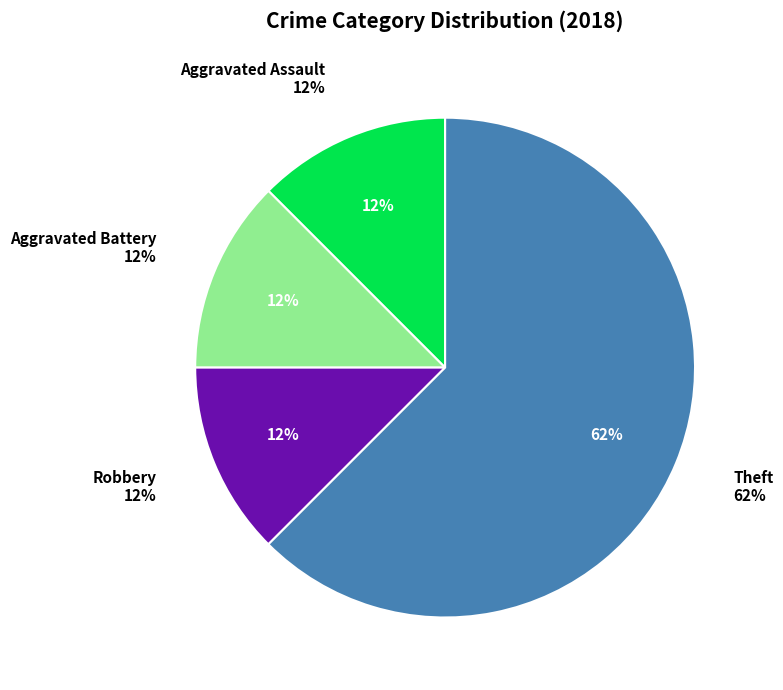

Which slice represents more than half of the pie?

Theft